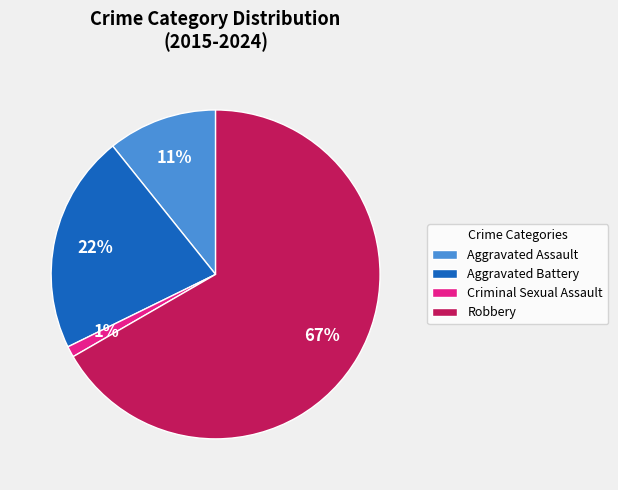

How many slices are in this pie chart?

4